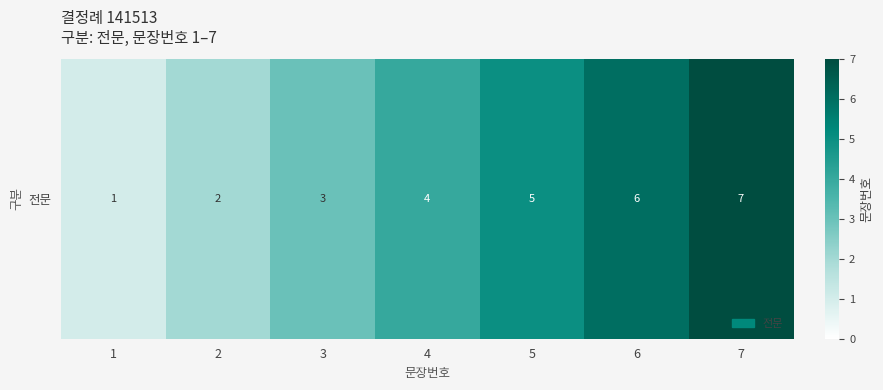

Where is the data nearest to the value 4?

4